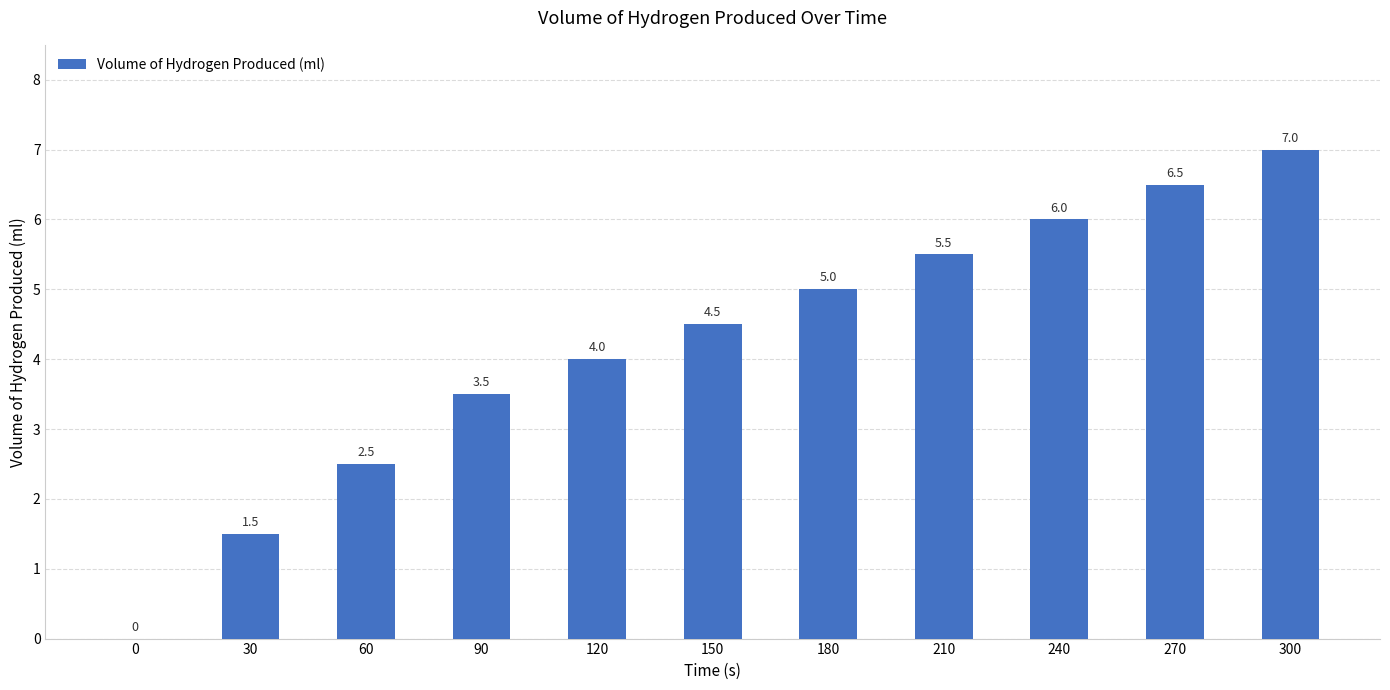

Reading left to right, list all the values displayed in this chart.

0=0.0	30=1.5	60=2.5	90=3.5	120=4.0	150=4.5	180=5.0	210=5.5	240=6.0	270=6.5	300=7.0